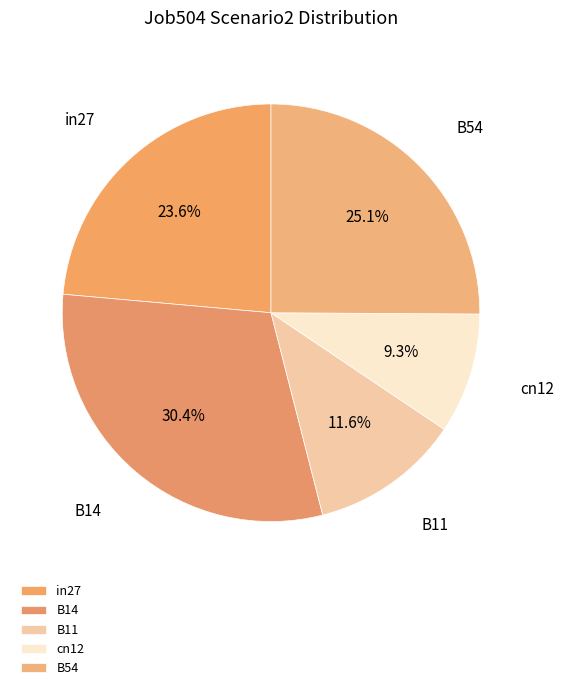

What is the largest slice in the pie chart?

B14